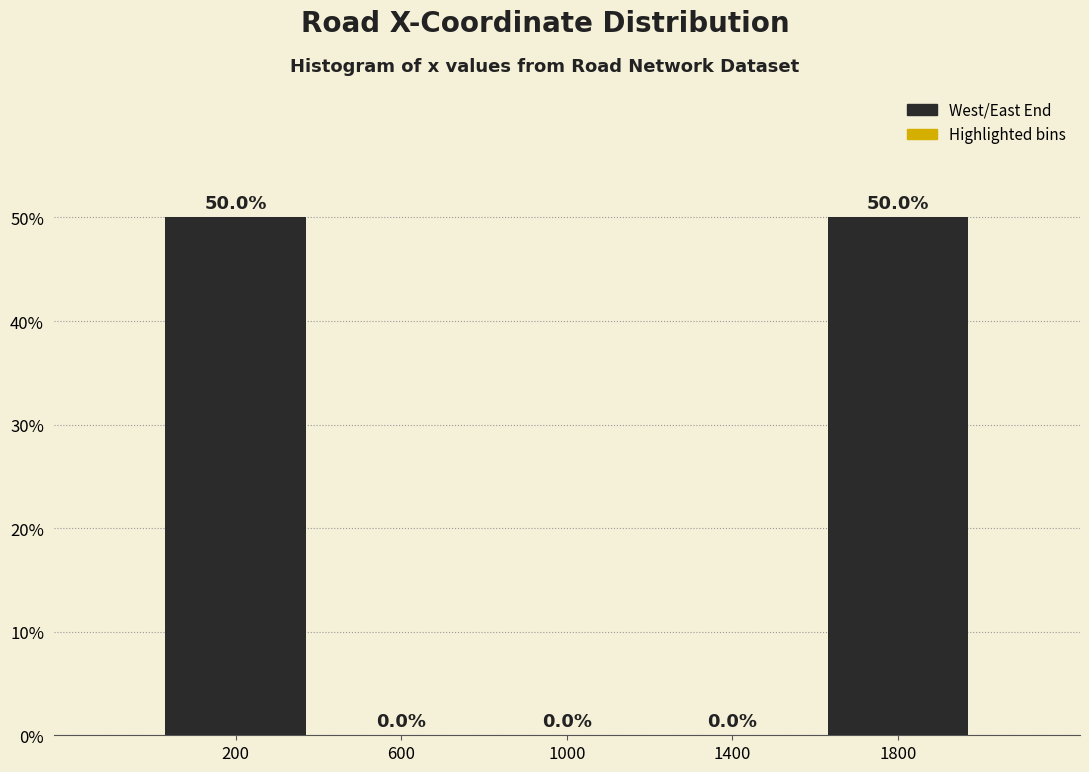

Reading left to right, list every bar in this chart as the range it spans on the x-axis followed by its height.

0 to 400: 50.0
400 to 800: 0.0
800 to 1200: 0.0
1200 to 1600: 0.0
1600 to 2000: 50.0